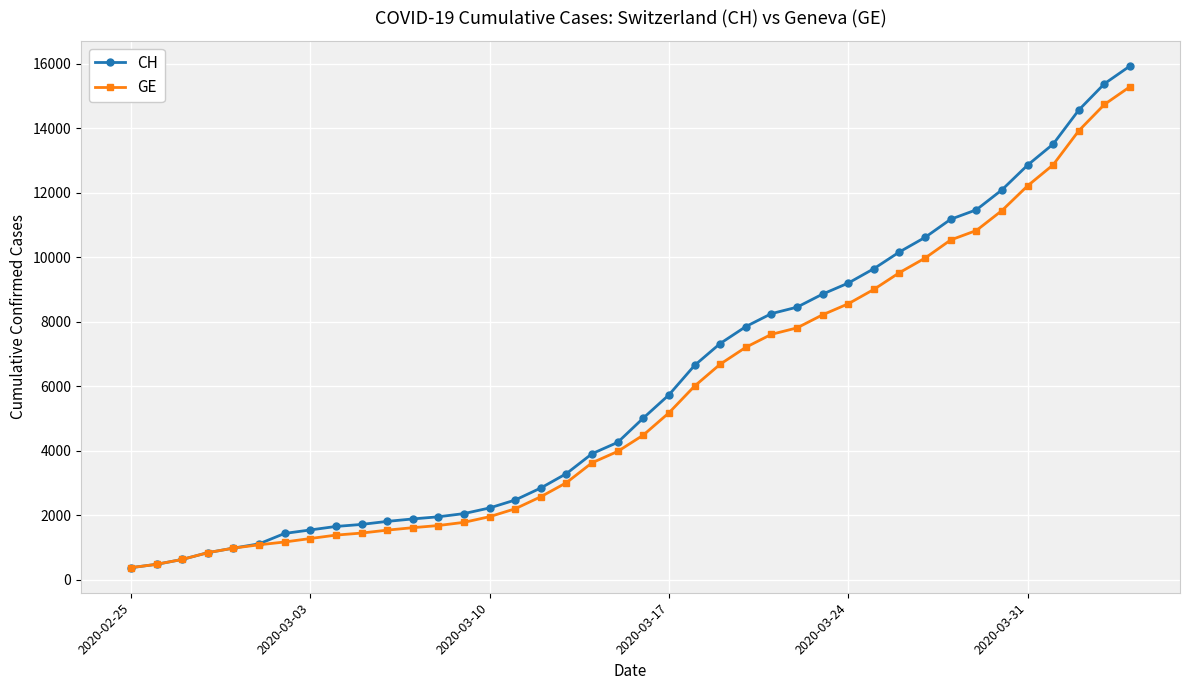

What is the minimum value shown in the chart?

375